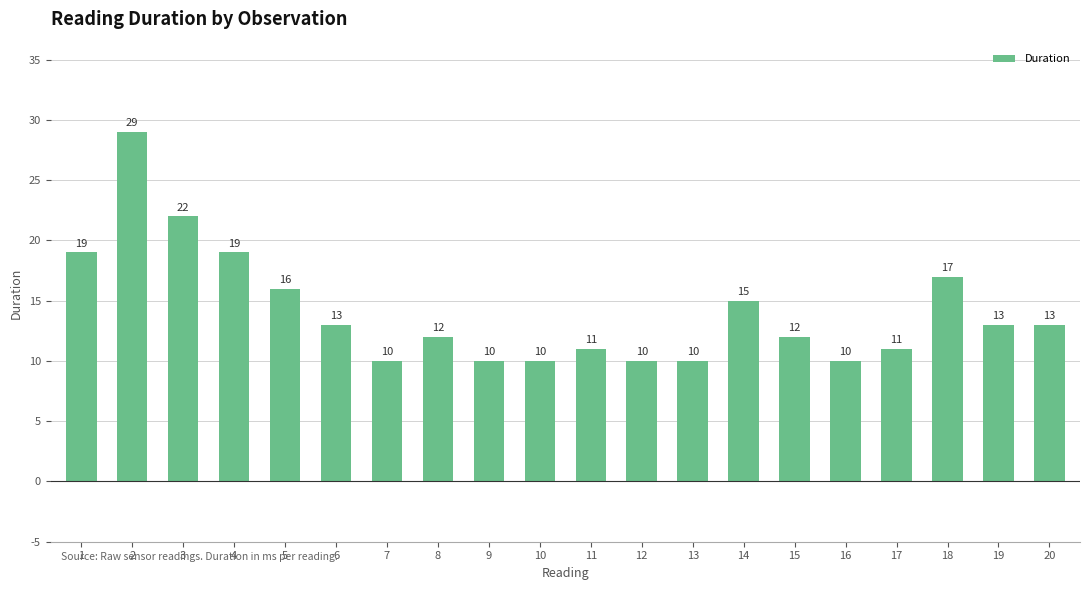

What is the difference between the maximum and minimum values?

19